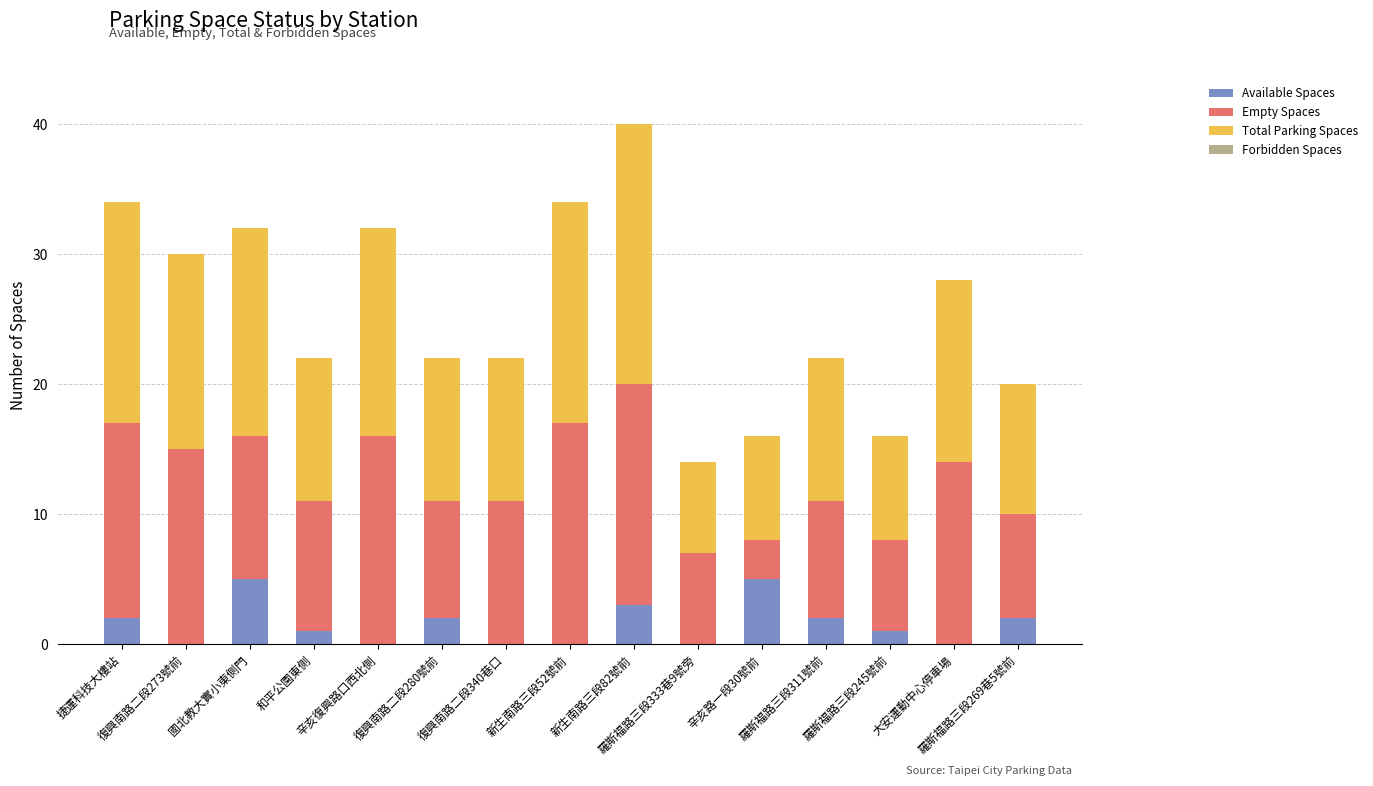

What is the maximum value for Available Spaces?

5